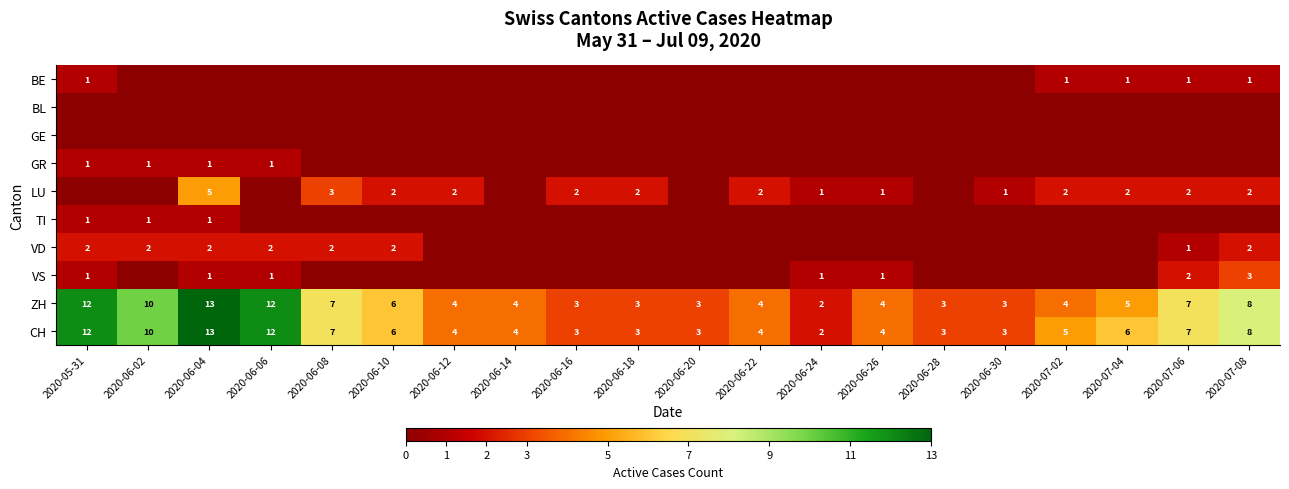

What is the total value across all series at 2020-06-22?

10